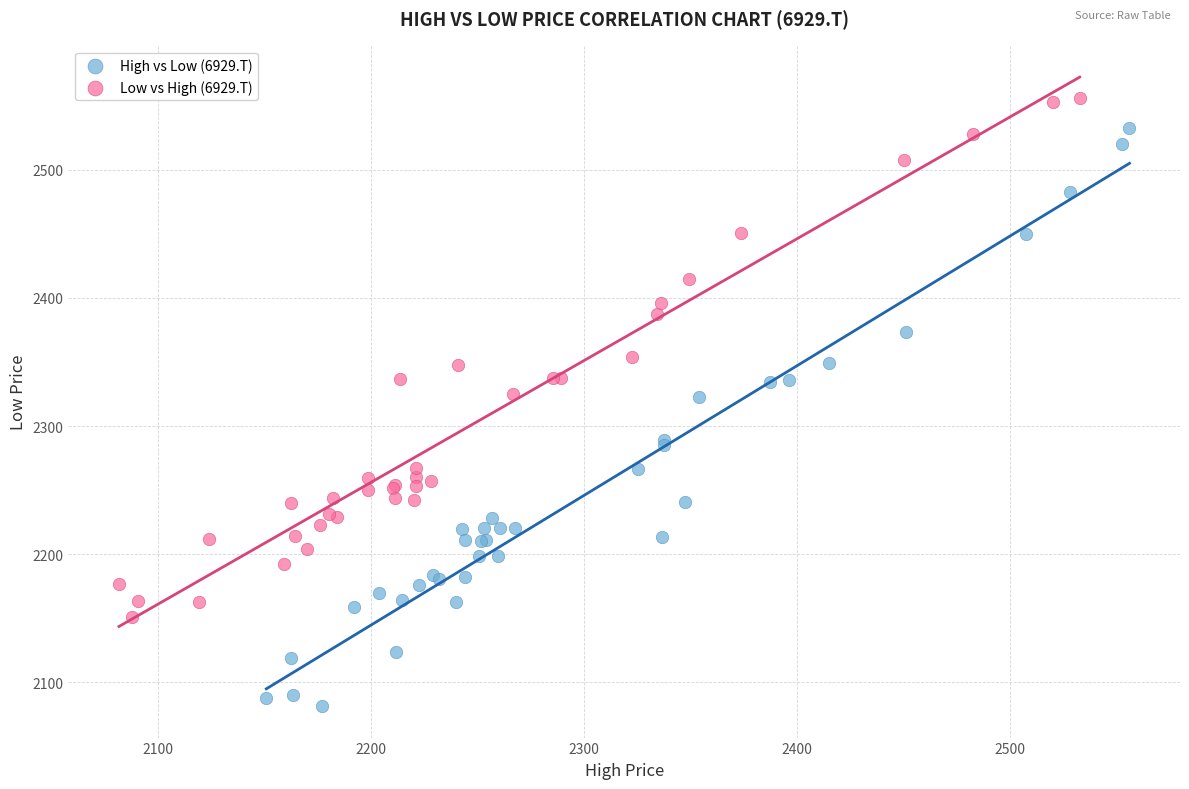

Which series has the largest Y range (max minus min)?

High vs Low (6929.T)